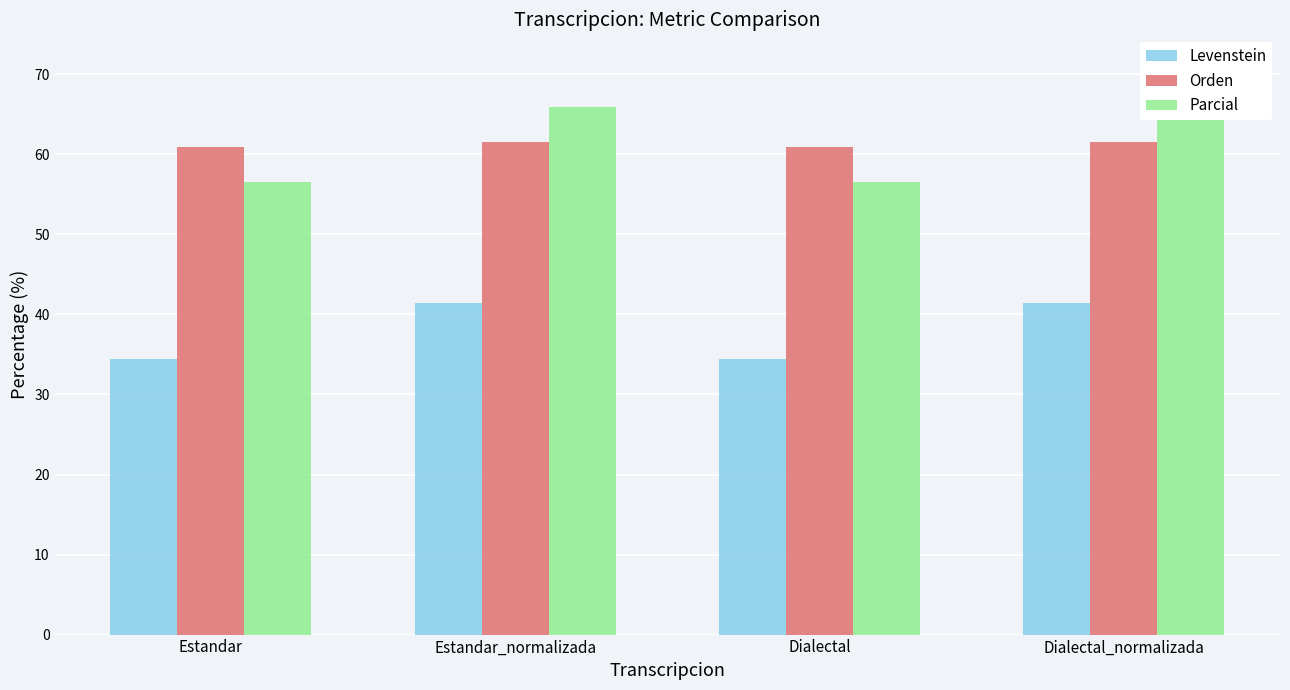

At how many categories does at least one series exceed 65?

2